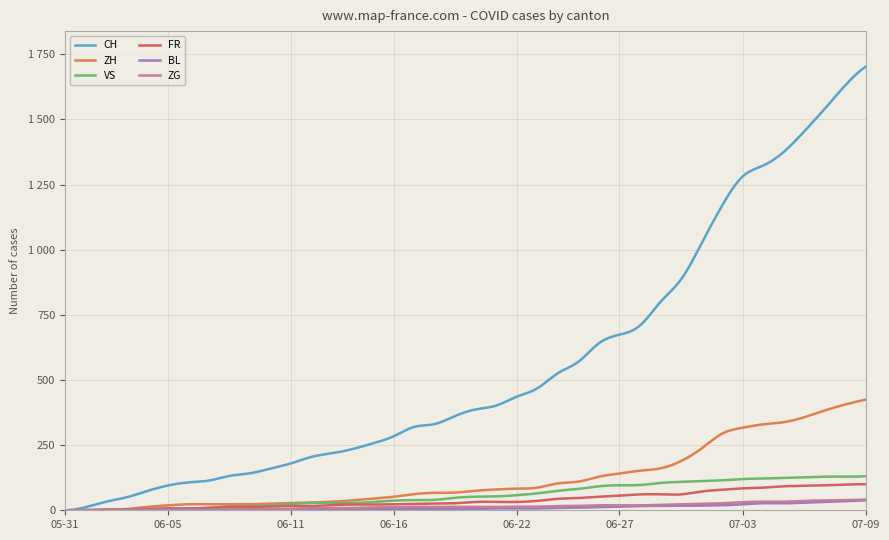

Which label corresponds to the largest value in the chart?

2020-07-09